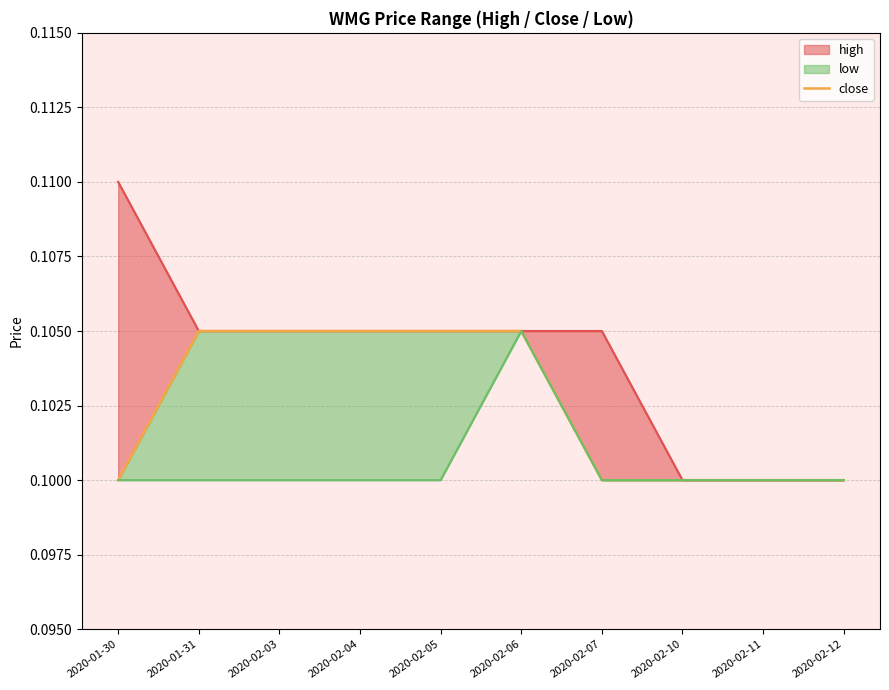

What value does the high_line series have at 2020-02-10?

0.1